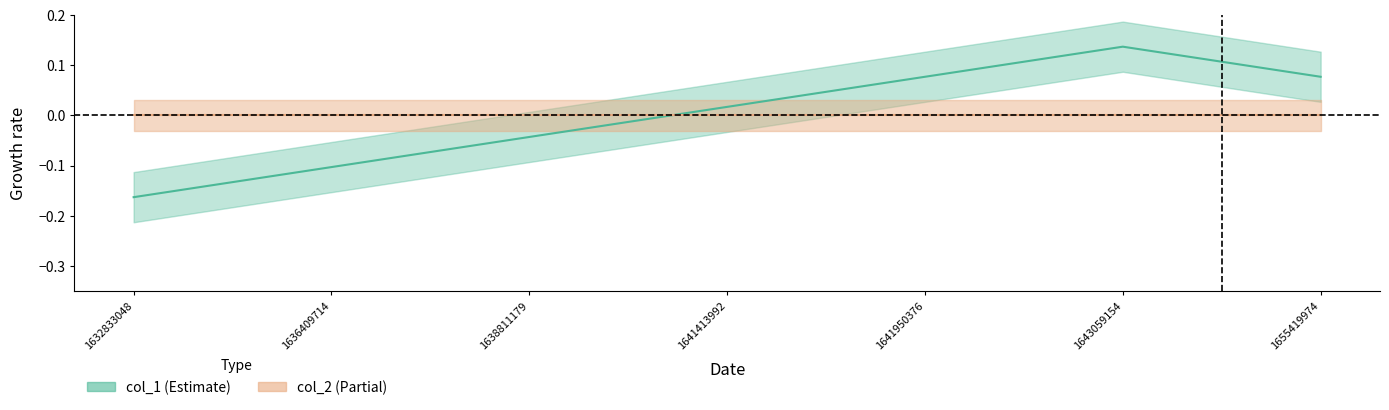

At which category does the data reach its first local peak?

1643059154